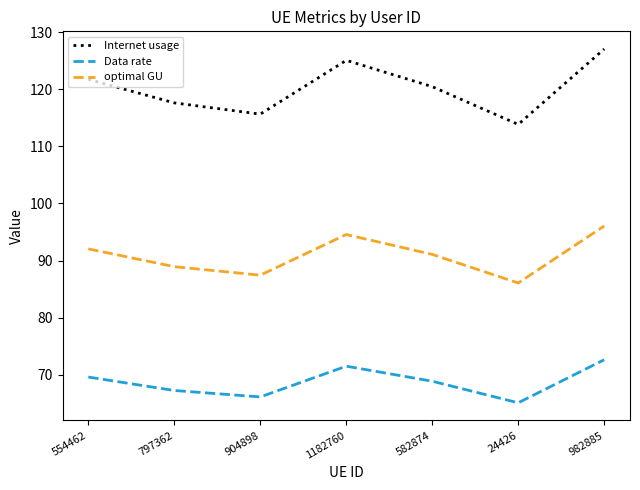

At which label does Internet usage reach its peak?

982885